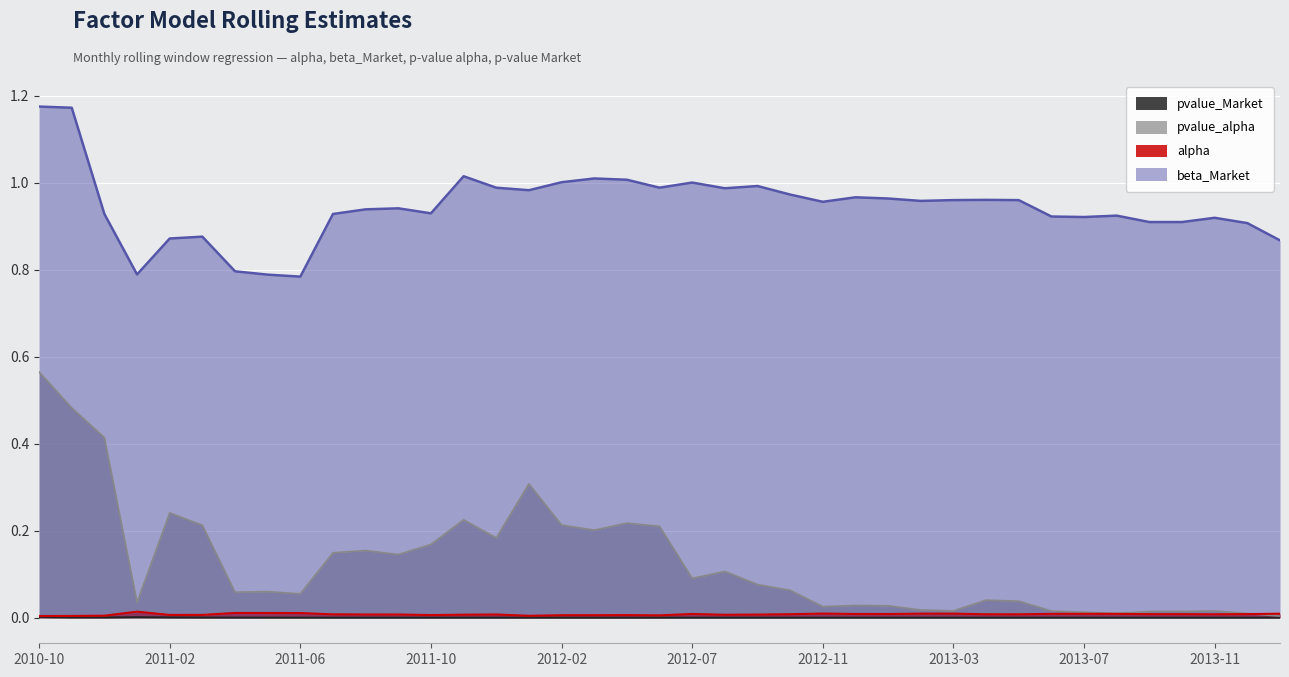

What is the difference between the pvalue_alpha values at 2010-12 and 2011-07?

0.3